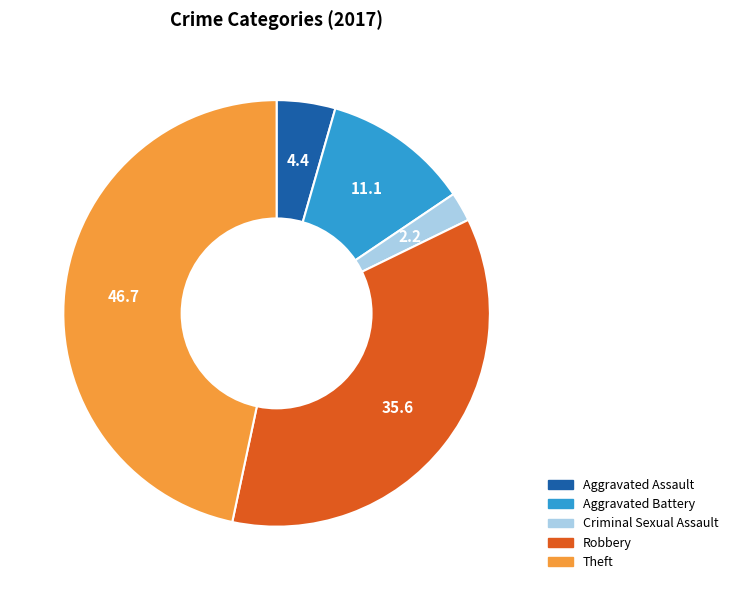

The Robbery slice represents 36% of the pie. True or false?

True